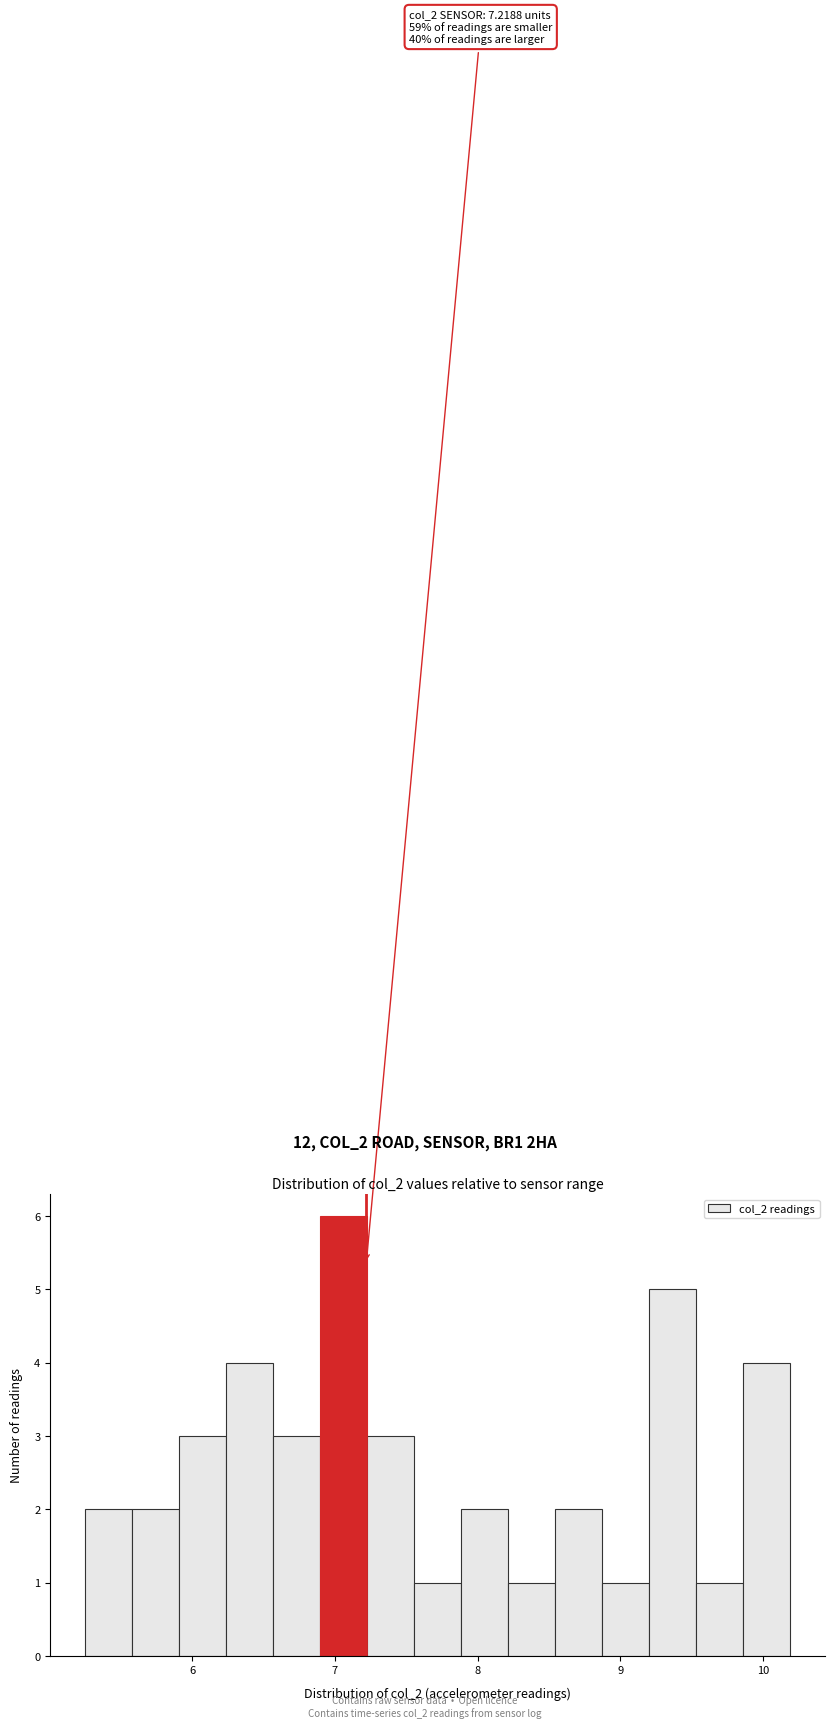

Read against the x-axis, roughly where is the centre of the tallest bar?

7.1